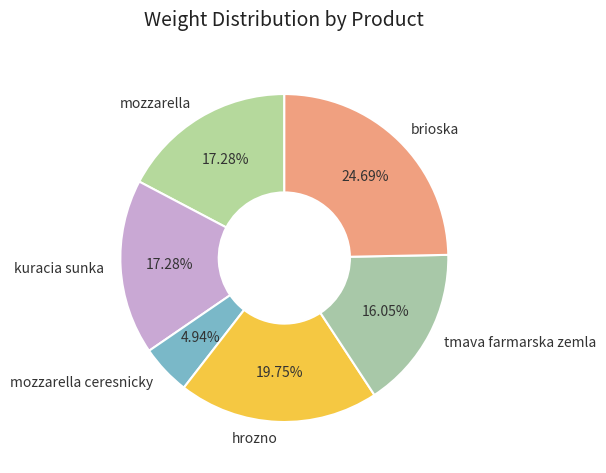

What percentage is the hrozno slice, to the nearest percent?

20%